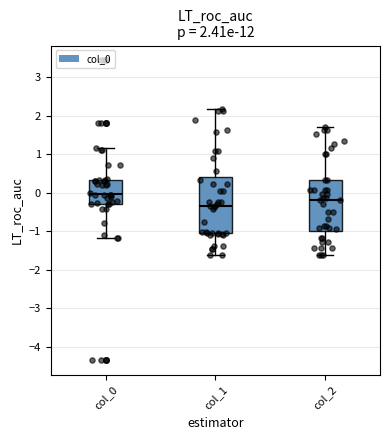

Which box's median line is the highest?

col_0